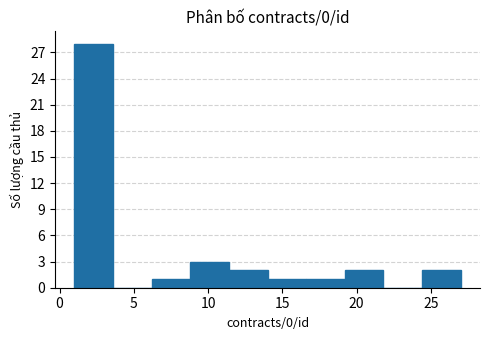

Reading left to right, transcribe this chart: for each bar, give the range it covers on the x-axis and its height. Neither the bar edges nor the heights are printed on the chart, so give them approximately, as read against the axes.

1.0 to 3.6: 28
3.6 to 6.2: 0
6.2 to 8.8: 1
8.8 to 11.4: 3
11.4 to 14.0: 2
14.0 to 16.6: 1
16.6 to 19.2: 1
19.2 to 21.8: 2
21.8 to 24.4: 0
24.4 to 27.0: 2